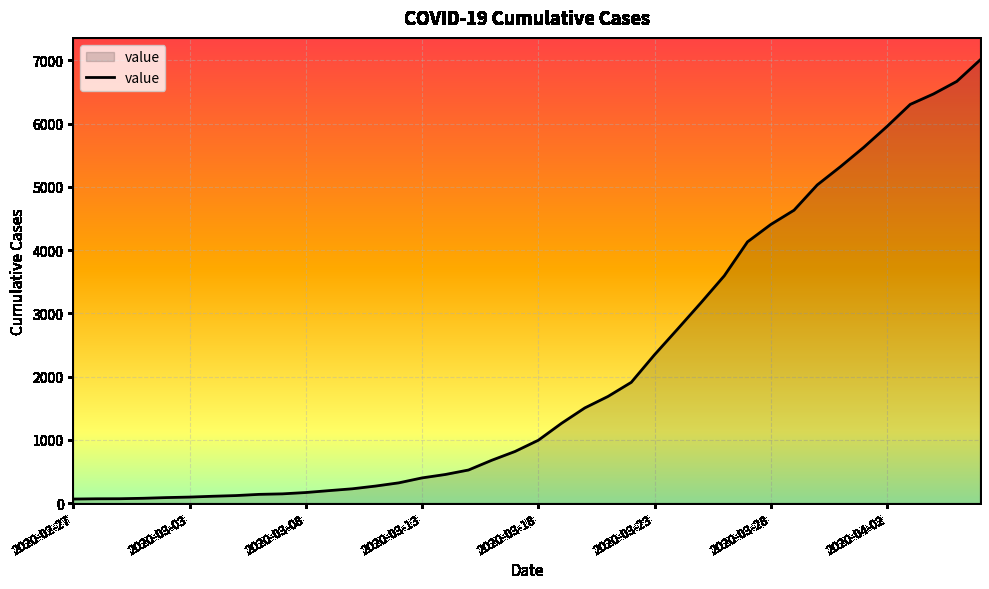

What is the maximum value shown in the chart?

7004